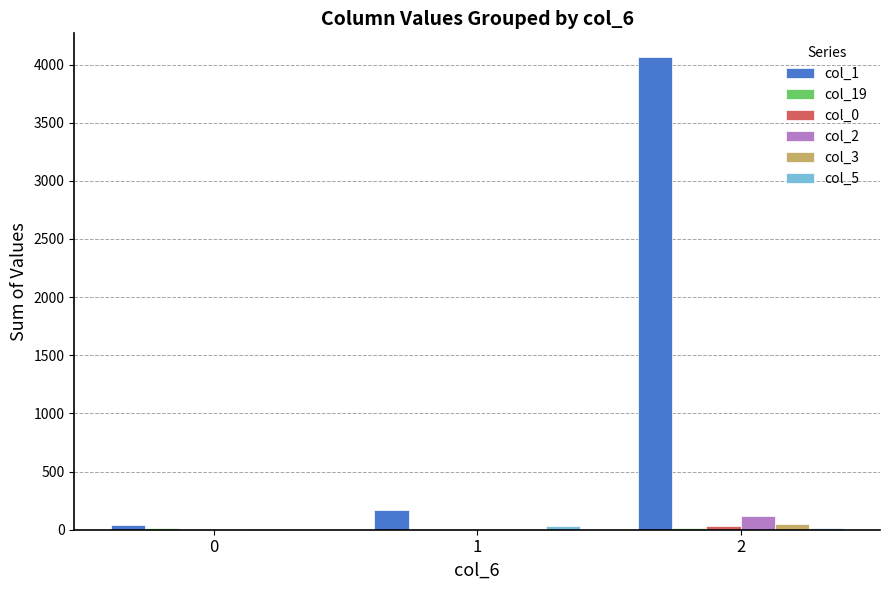

Which series has the largest total across all categories?

col_1